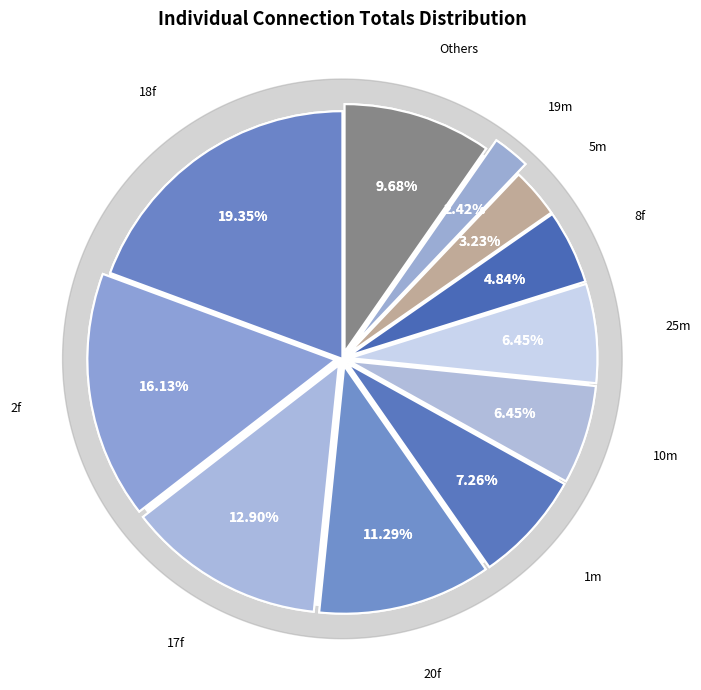

To the nearest percent, what portion does 5m represent?

3%